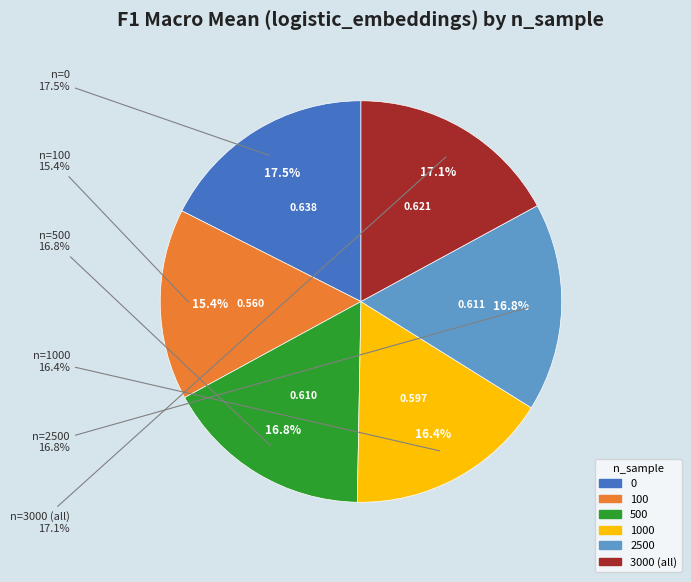

What percentage is the 1000 slice, to the nearest percent?

16%